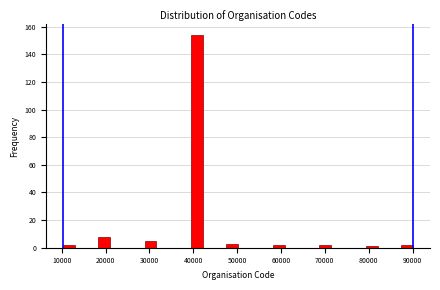

Around what value on the x-axis is the tallest bar? Give the approximate position of its centre, as read against the axis.

41000